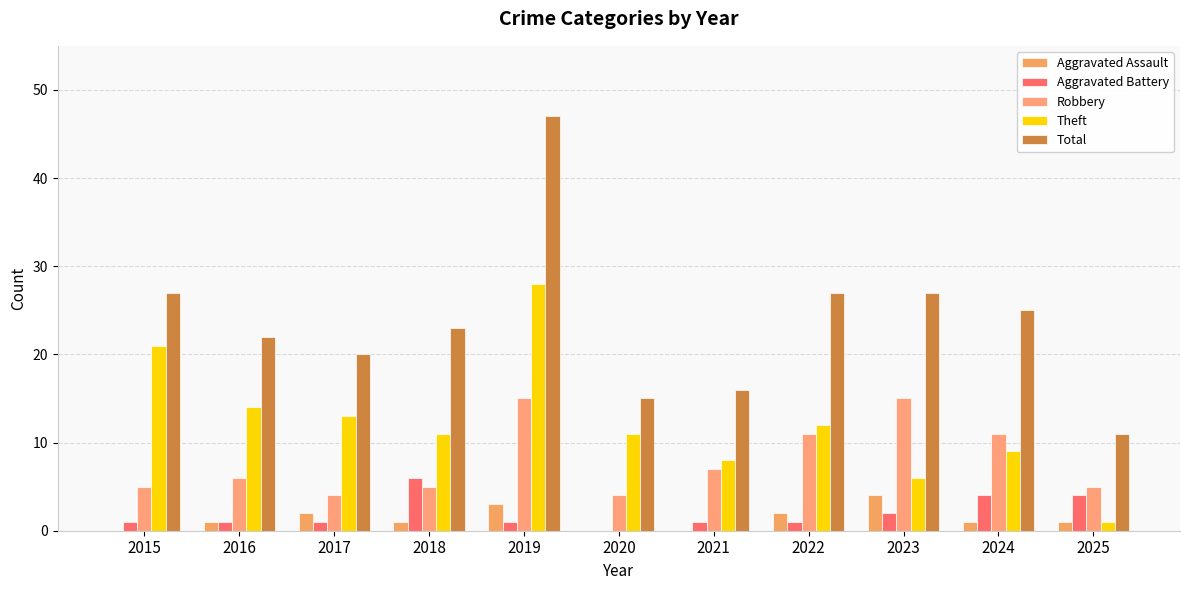

What is the sum of the Total values at 2015 and 2023?

54